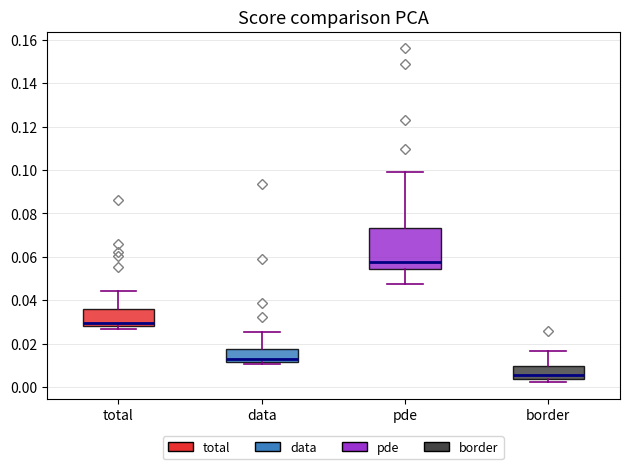

Which box has the highest median line?

pde